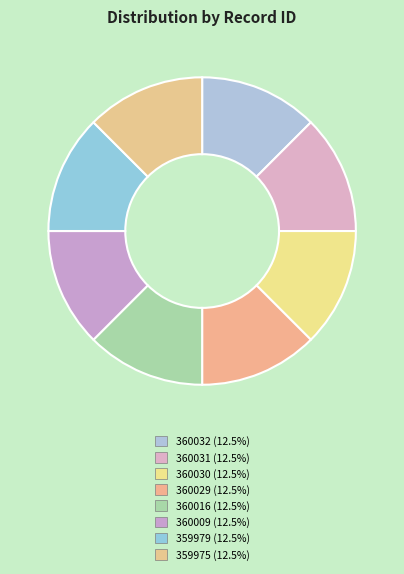

To the nearest percent, what portion does 360016 represent?

13%